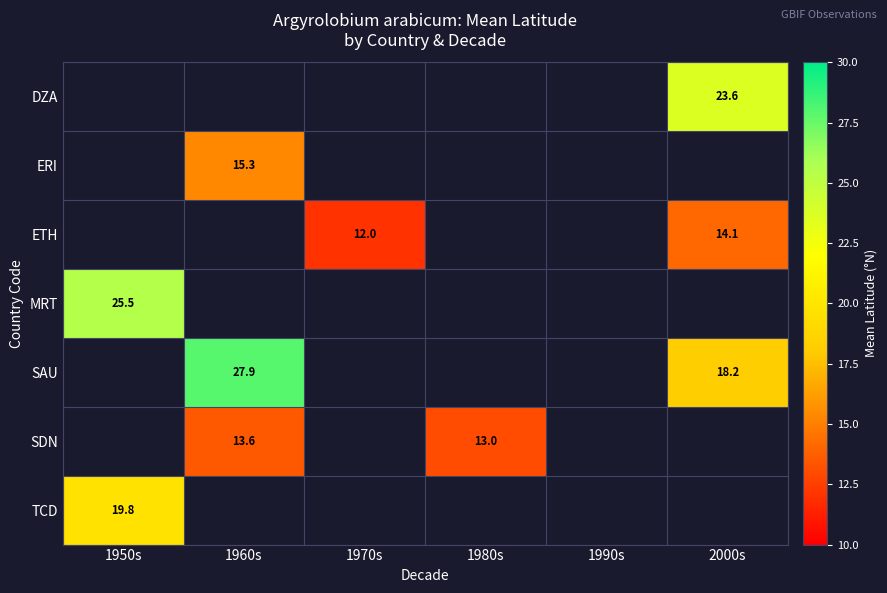

How many values in TCD are above zero?

1